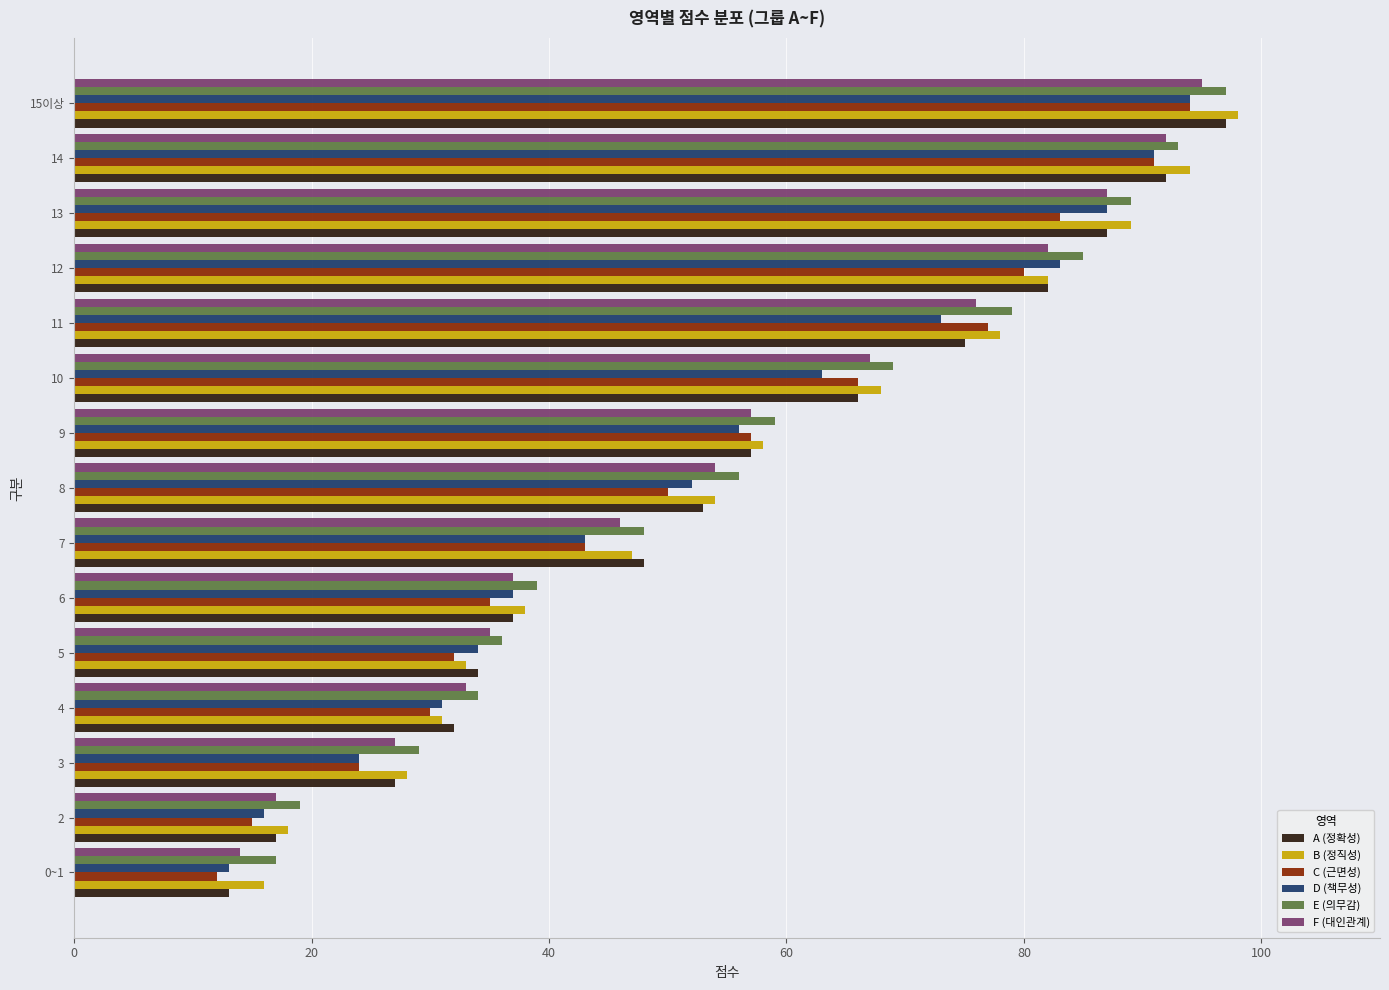

The C (근면성) series shows 83 at 13. True or false?

True